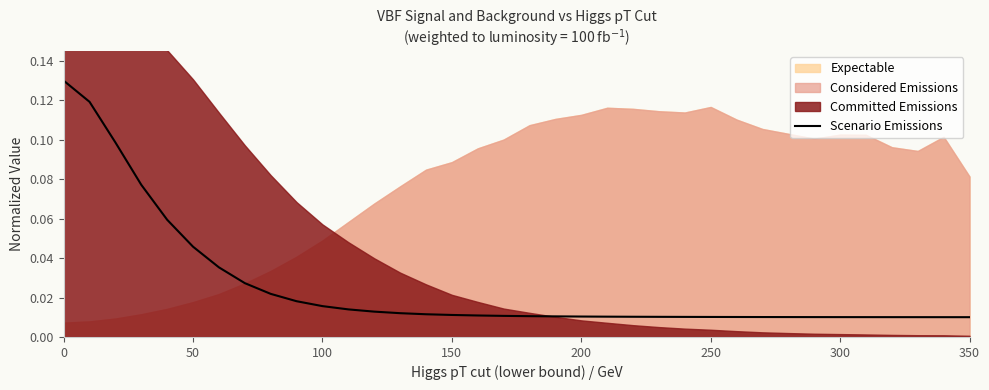

Count the number of categories in the chart.

36